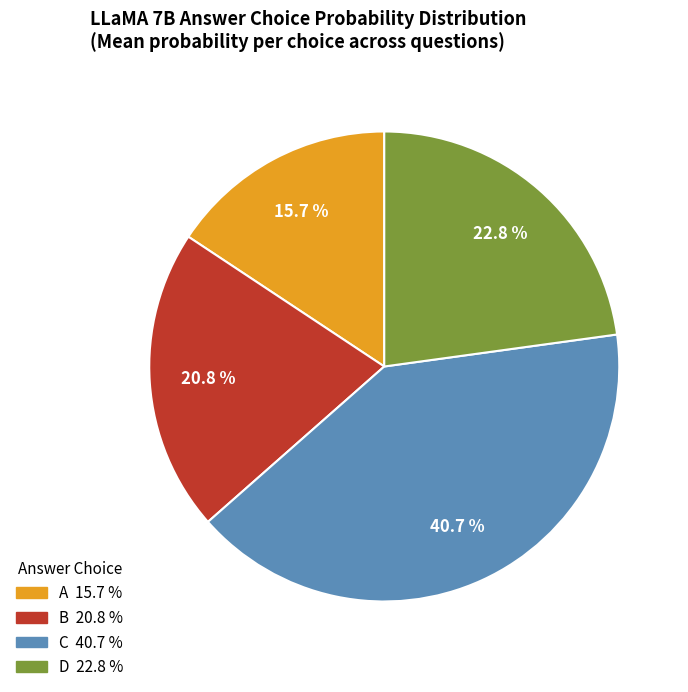

Approximately how many times larger is the value at A compared to B?

0.8